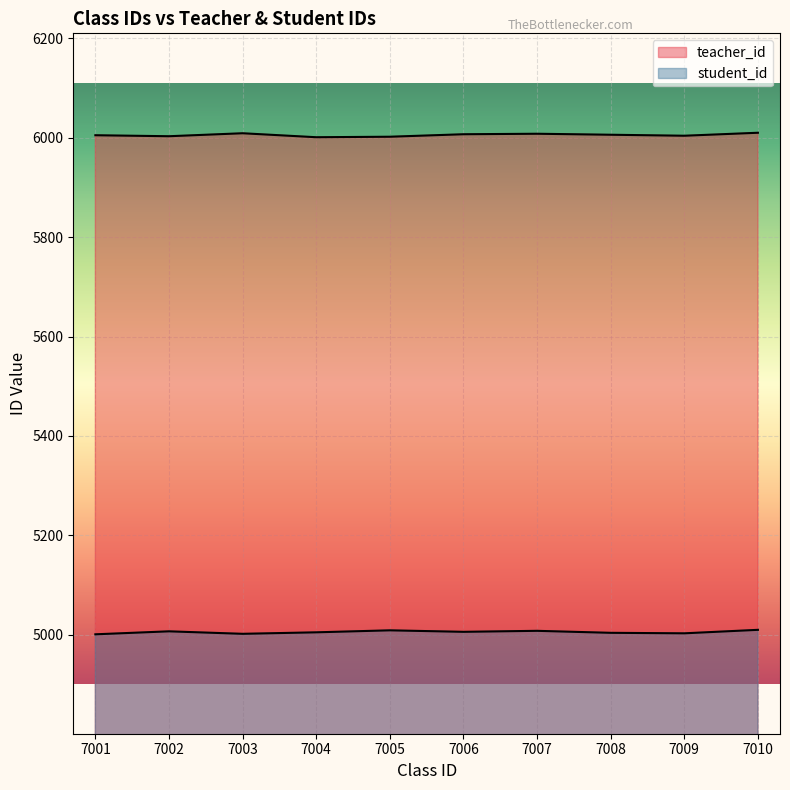

How many interior local valleys does the student_id series have?

3